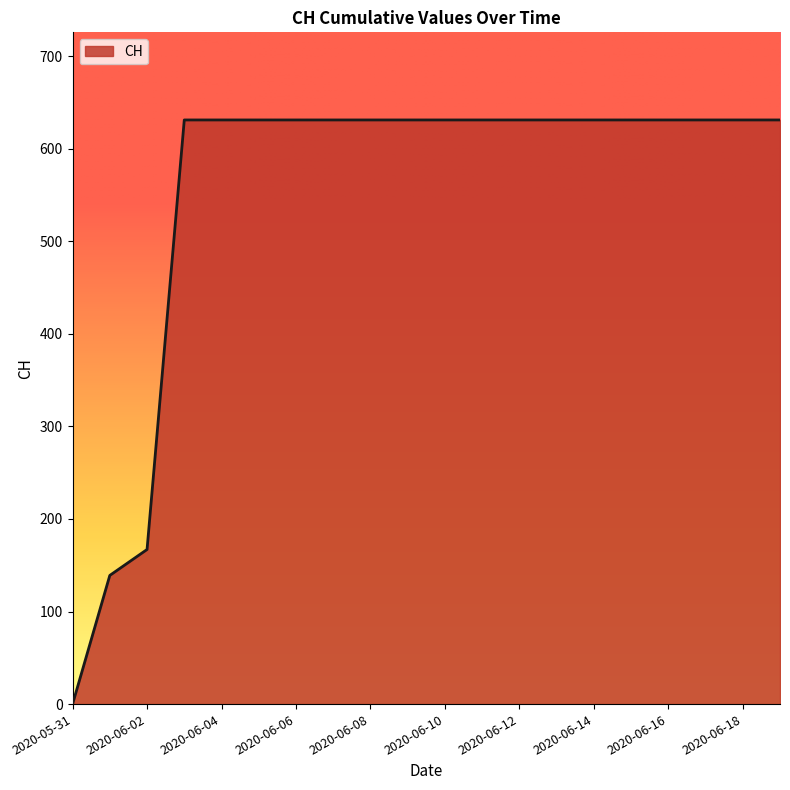

What is the difference between the maximum and minimum values?

631